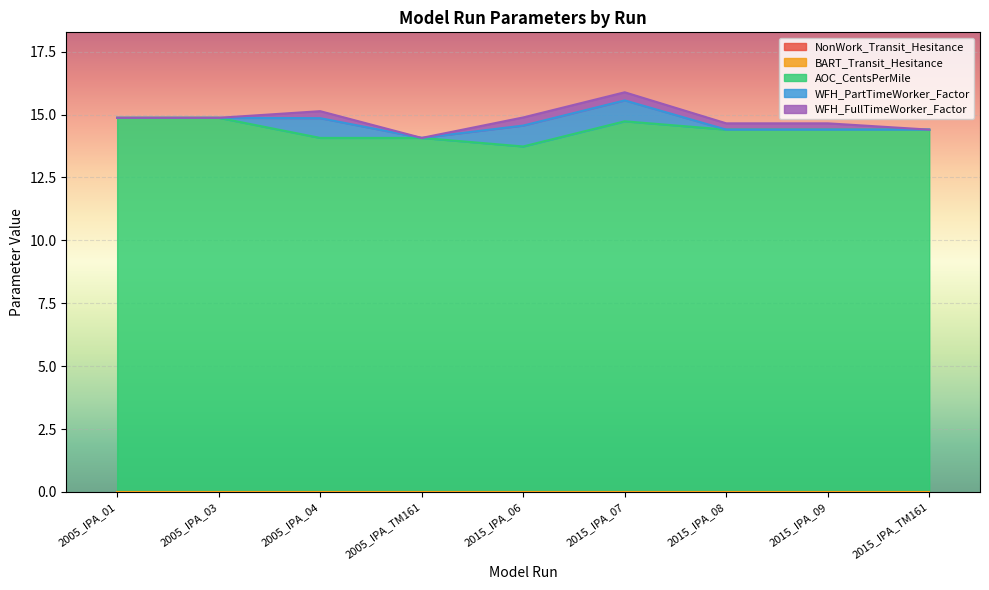

List the labels in order of NonWork_Transit_Hesitance value, smallest first.

2005_IPA_01, 2005_IPA_03, 2005_IPA_04, 2005_IPA_TM161, 2015_IPA_06, 2015_IPA_07, 2015_IPA_08, 2015_IPA_09, 2015_IPA_TM161